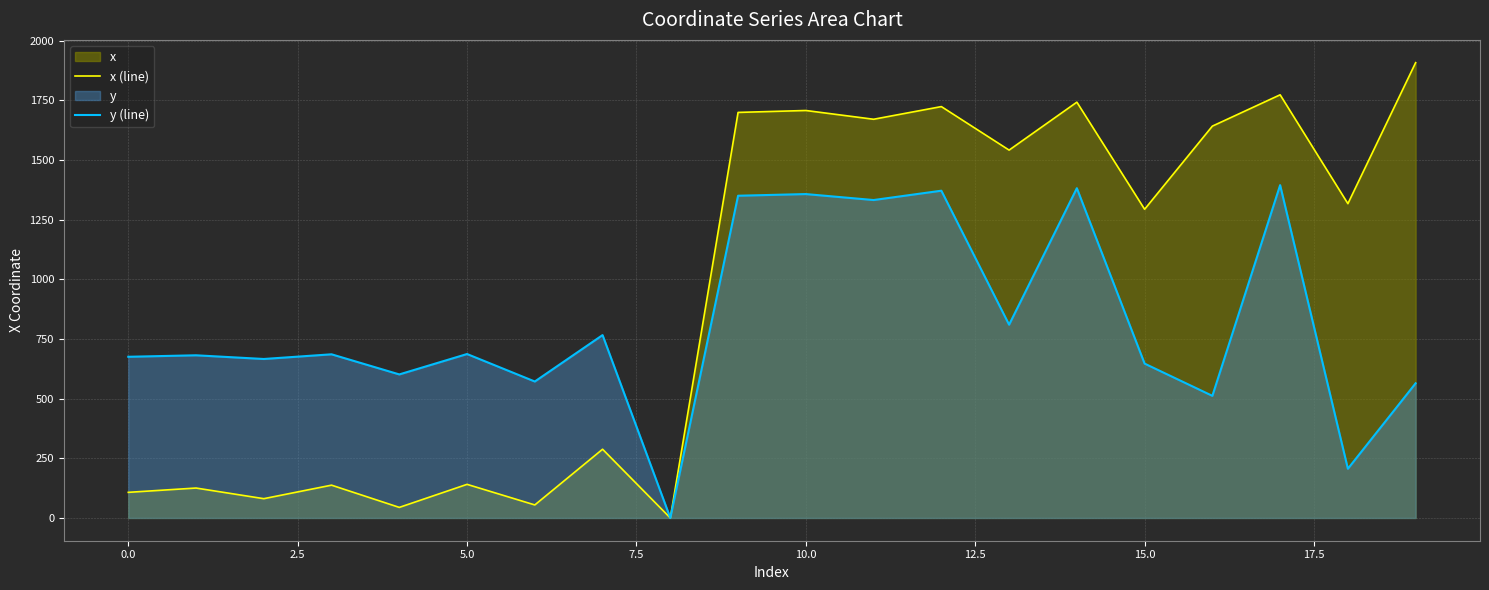

Which series has the largest total across all categories?

x (line)